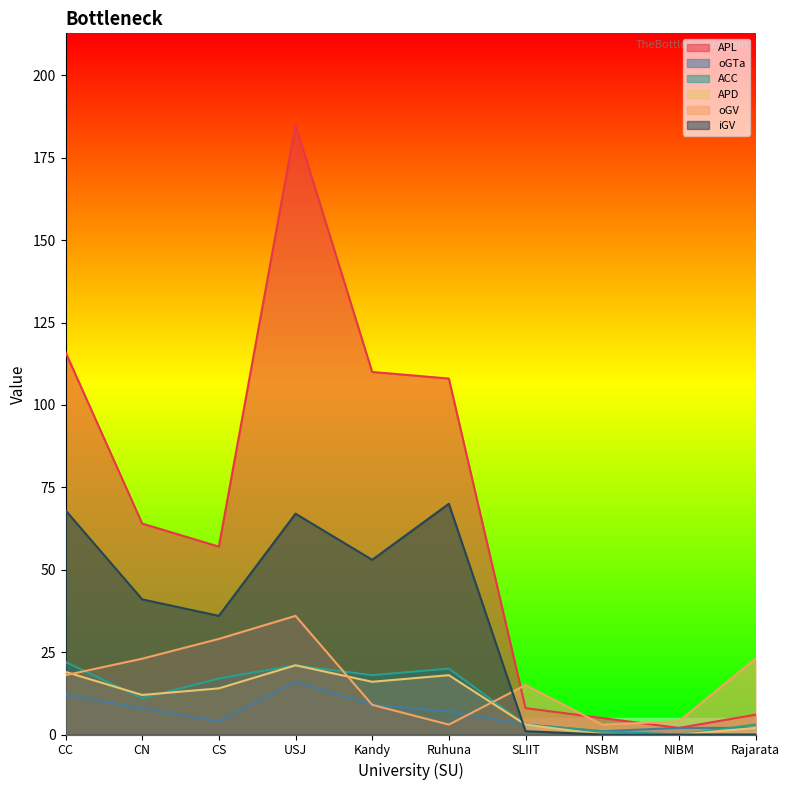

Does the chart have visible grid lines?

No